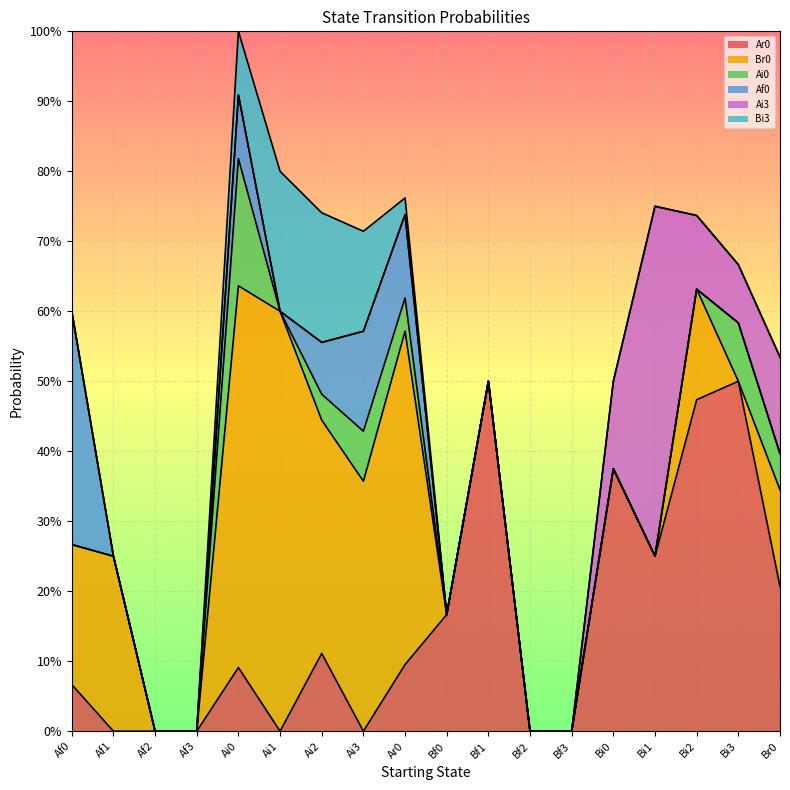

The Ai3 series shows 0.5 at Bi1. True or false?

True